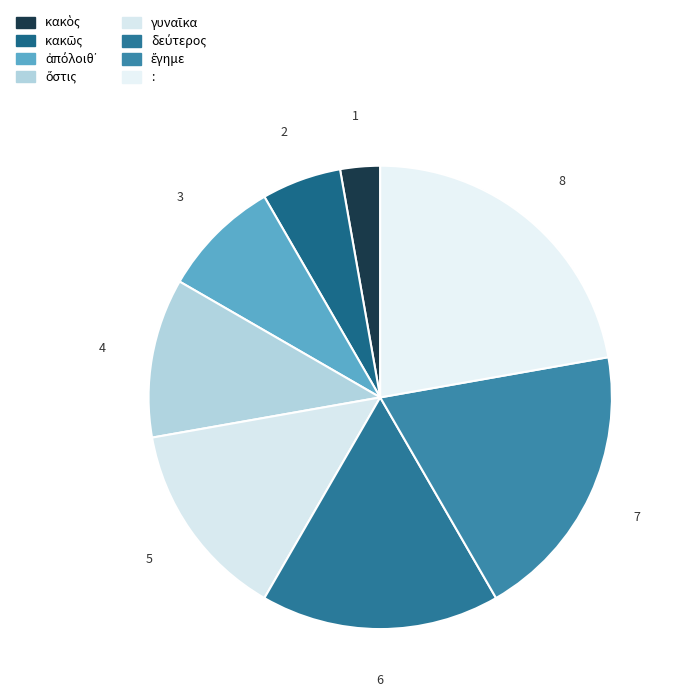

How many slices are in this pie chart?

8